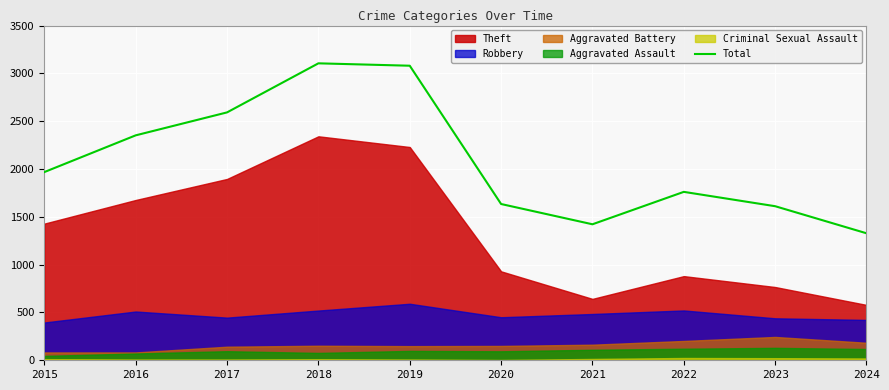

Rank the categories by value from highest to lowest.

2018, 2019, 2017, 2016, 2015, 2022, 2020, 2023, 2021, 2024